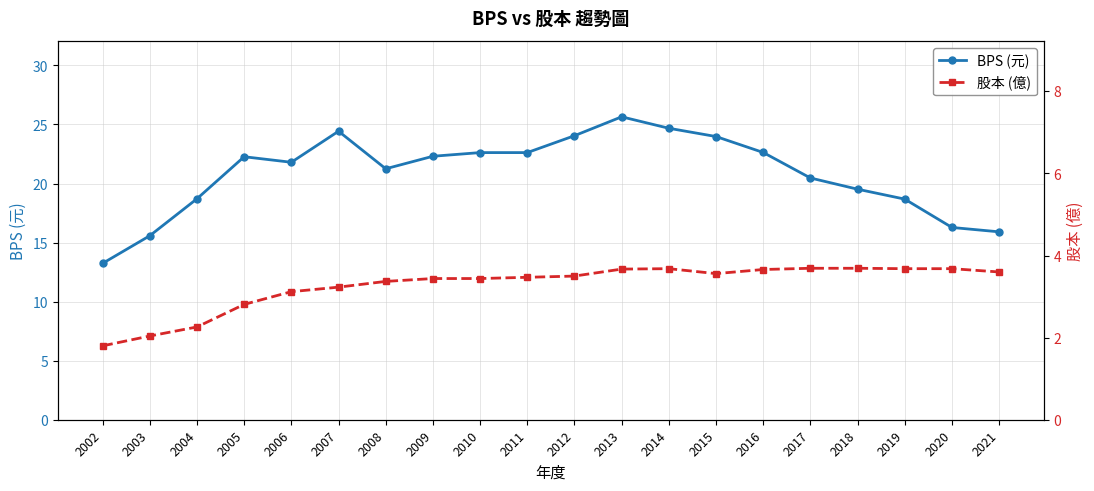

What is the sum of the BPS (元) values at 2013 and 2018?

45.2